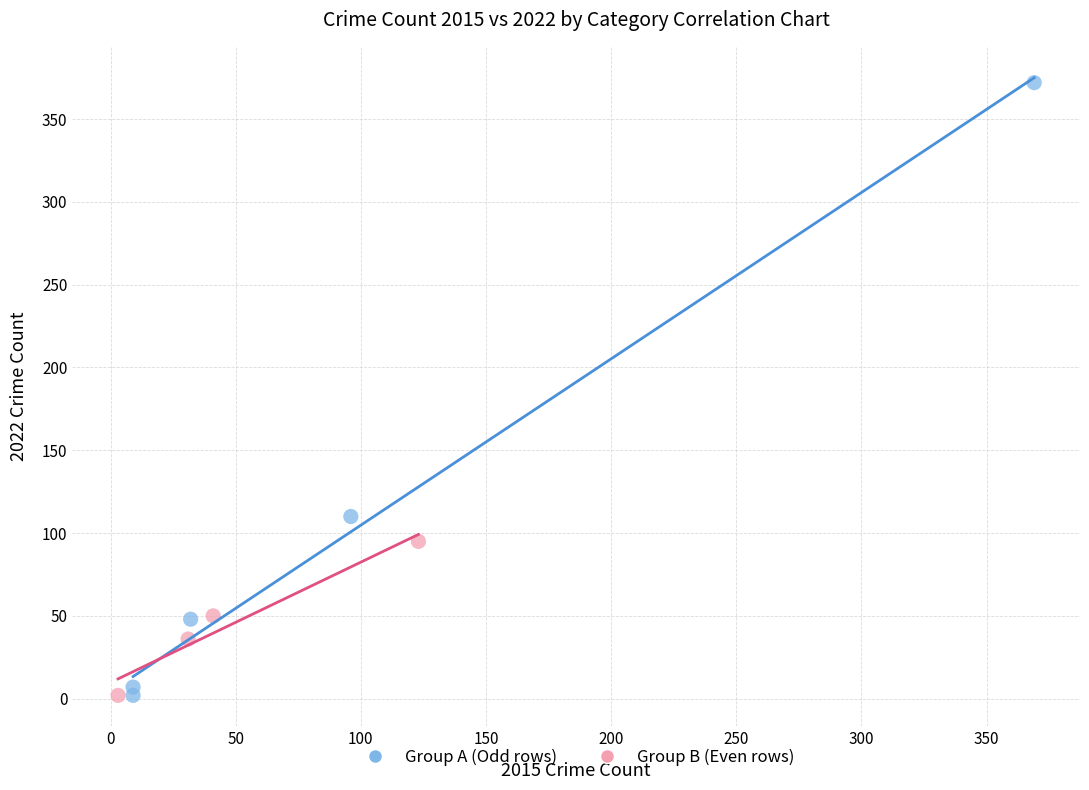

Which series reaches the maximum Y coordinate?

Group A (Odd rows)